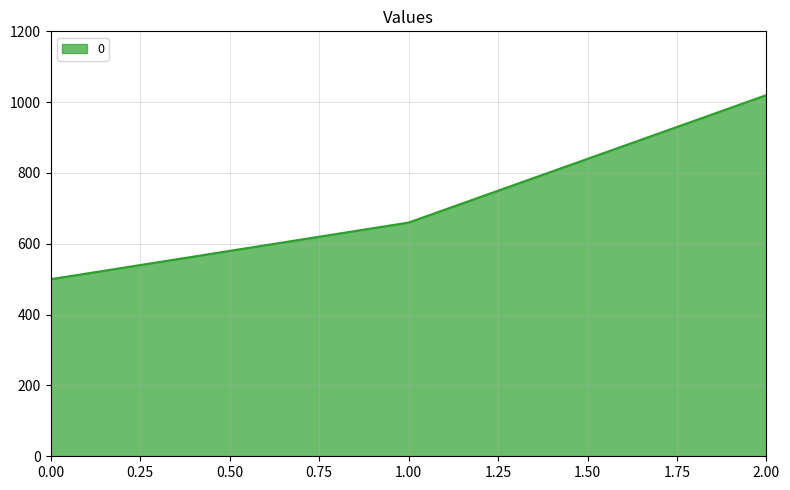

Reading left to right, what are all the values shown in this chart?

0.00=500	1.00=660	2.00=1020